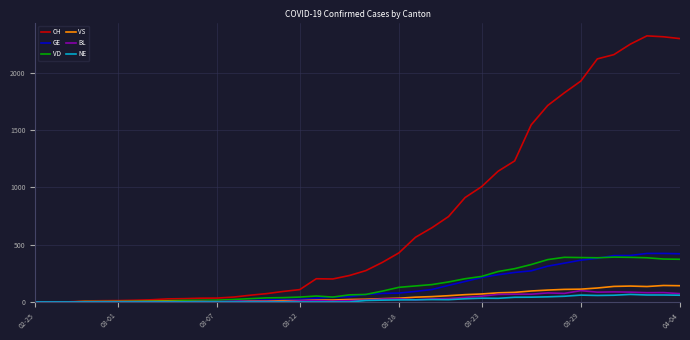

Which series has the widest spread of values?

CH